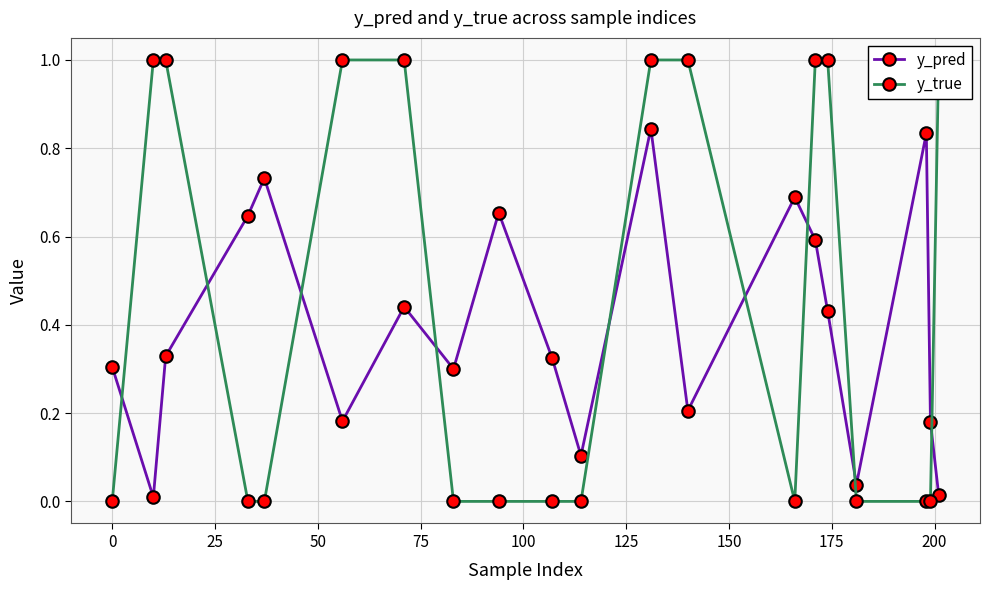

How many categories are shown in the chart?

20